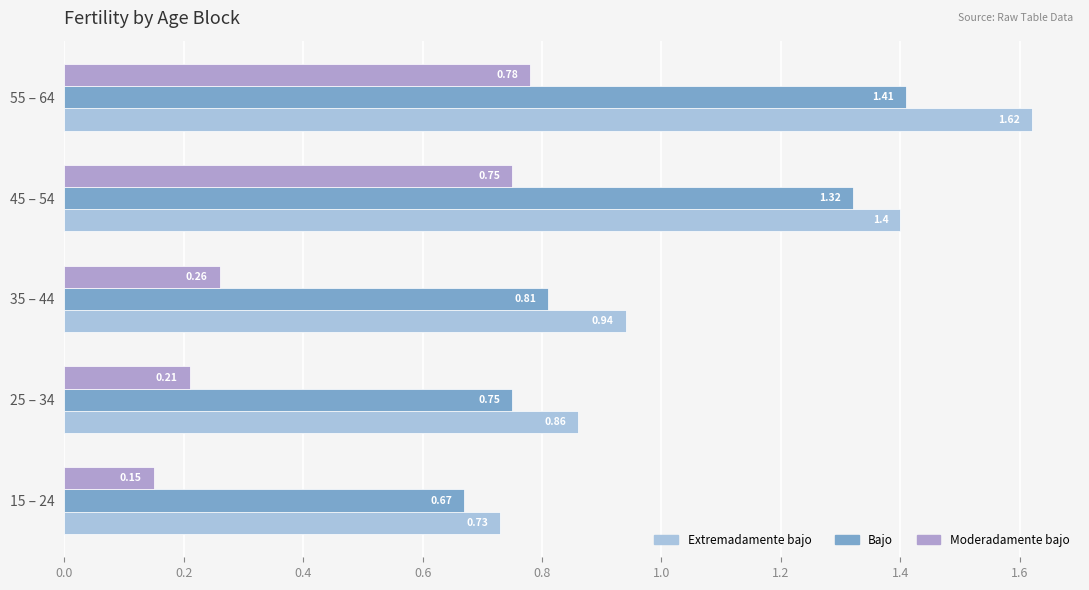

How many distinct data groups are displayed?

3